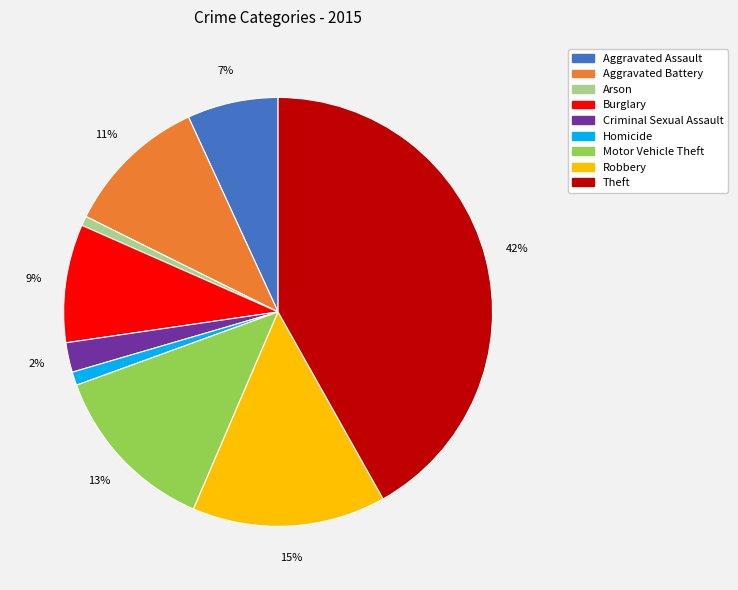

How many slices are in this pie chart?

9